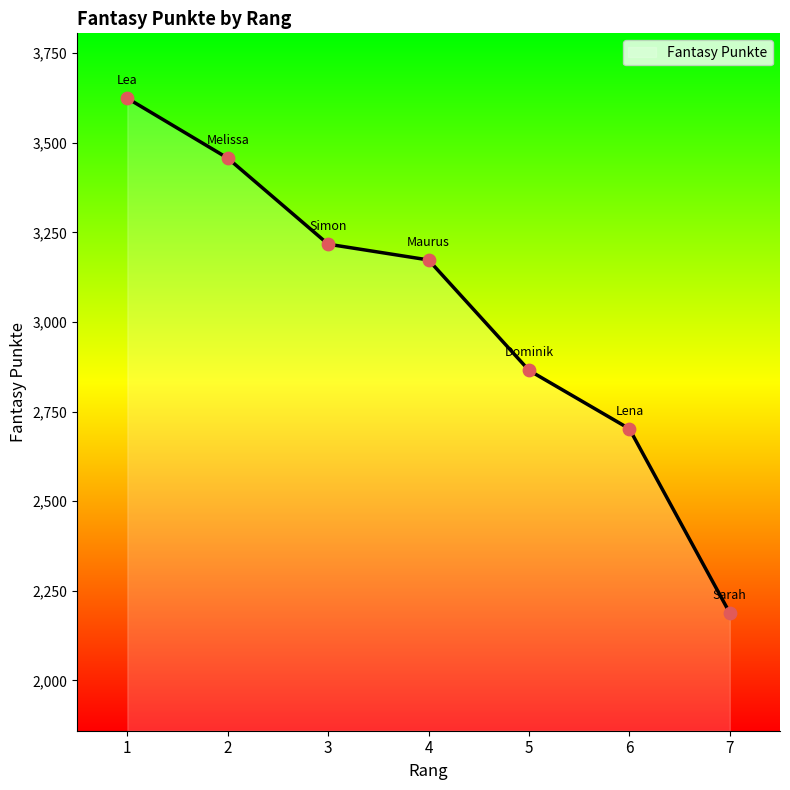

Approximately how many times larger is the value at 5 compared to 2?

0.8